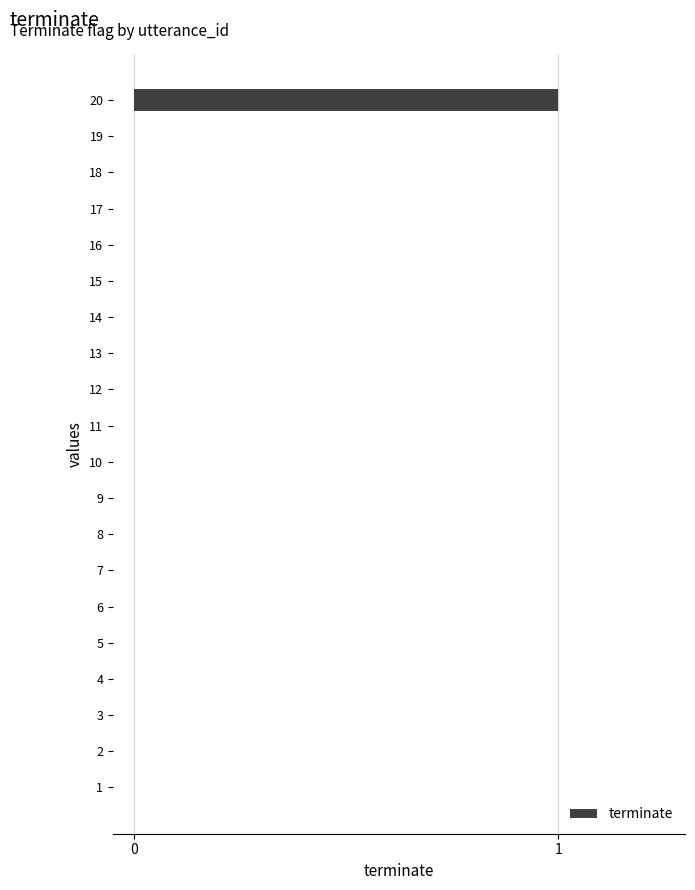

The chart shows a value of 0 at 7. True or false?

True